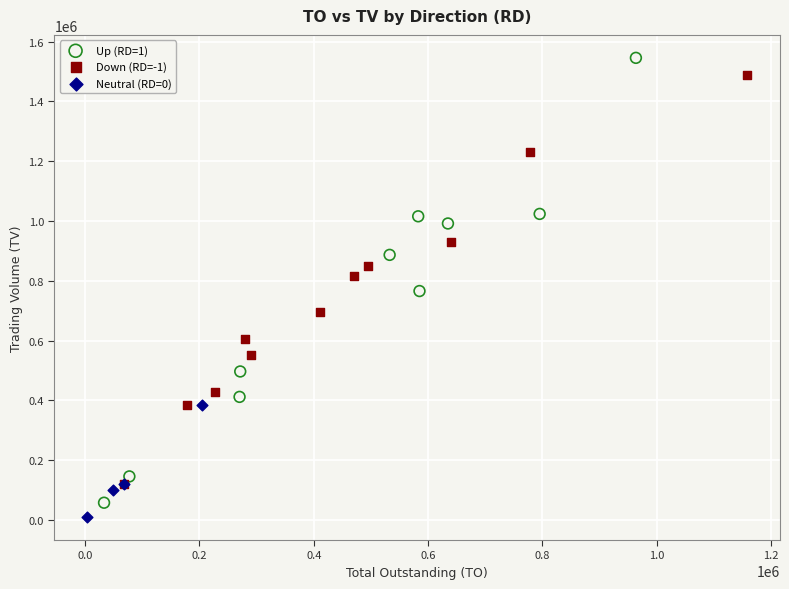

Which series reaches the minimum Y coordinate?

Neutral (RD=0)